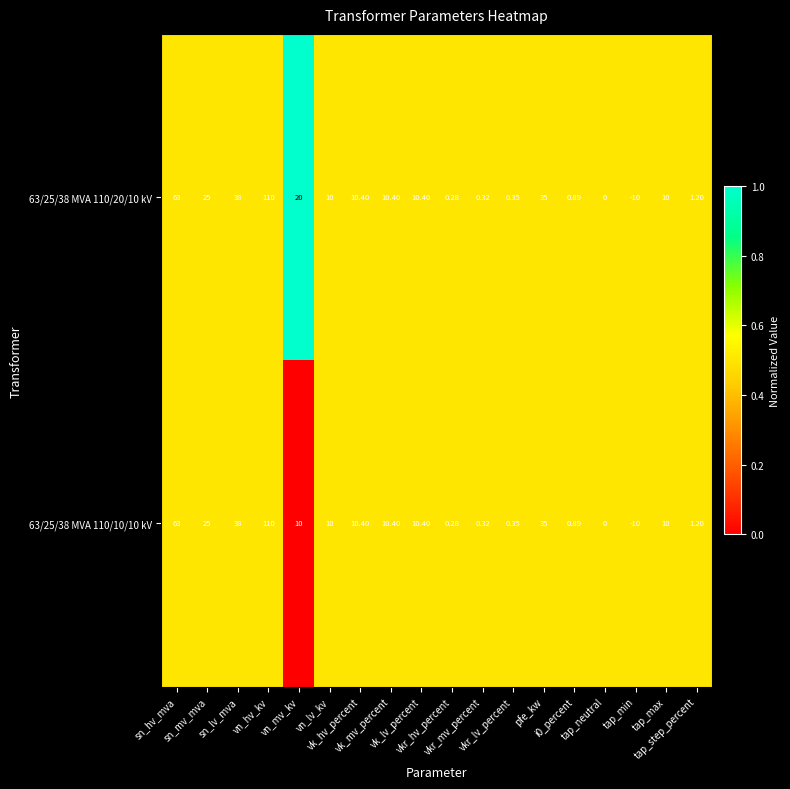

Which series has the largest total across all categories?

63/25/38 MVA 110/20/10 kV